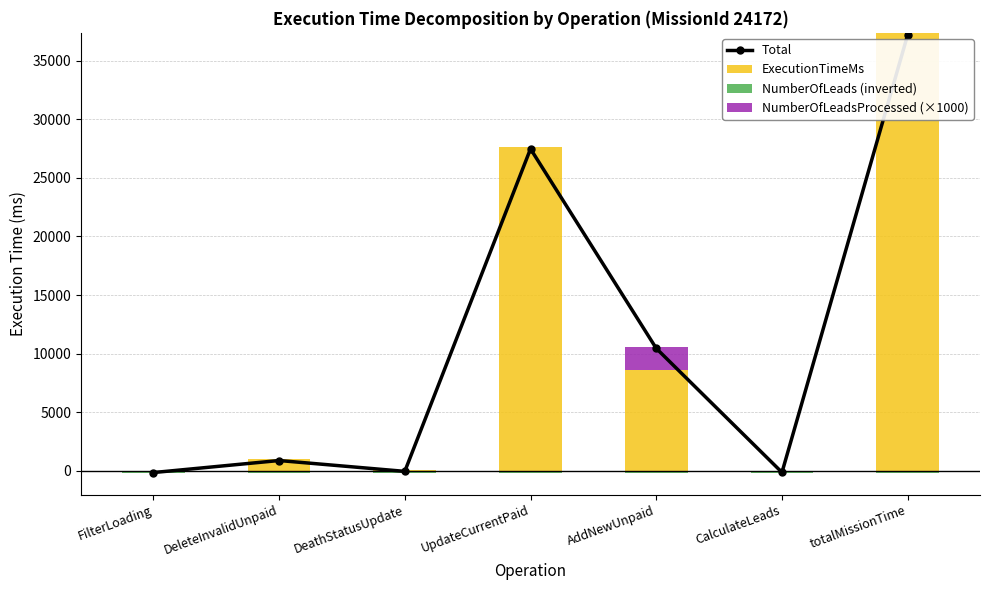

Rank the series at FilterLoading from lowest to highest value.

Total, NumberOfLeads (inverted), ExecutionTimeMs, NumberOfLeadsProcessed (×1000)